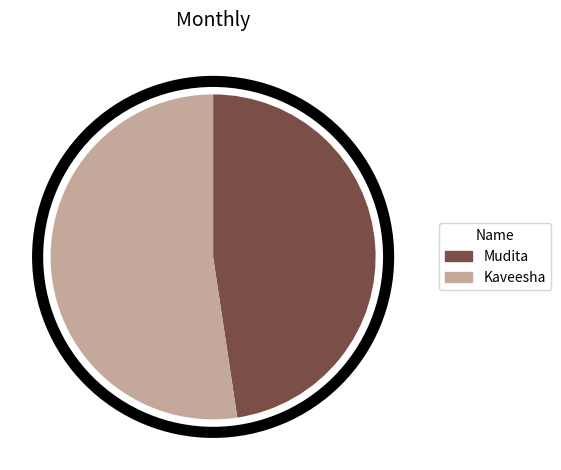

Approximately how many times larger is the value at Kaveesha compared to Mudita?

1.1